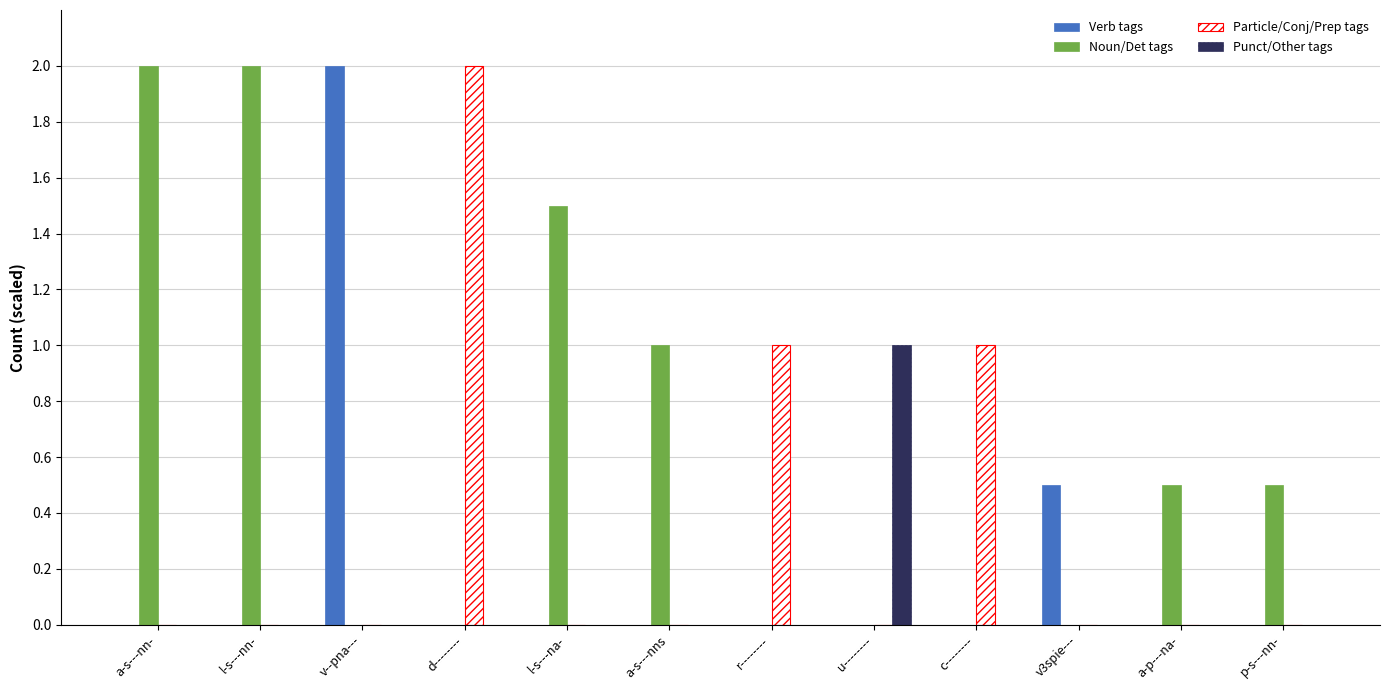

How many categories are shown in the chart?

12